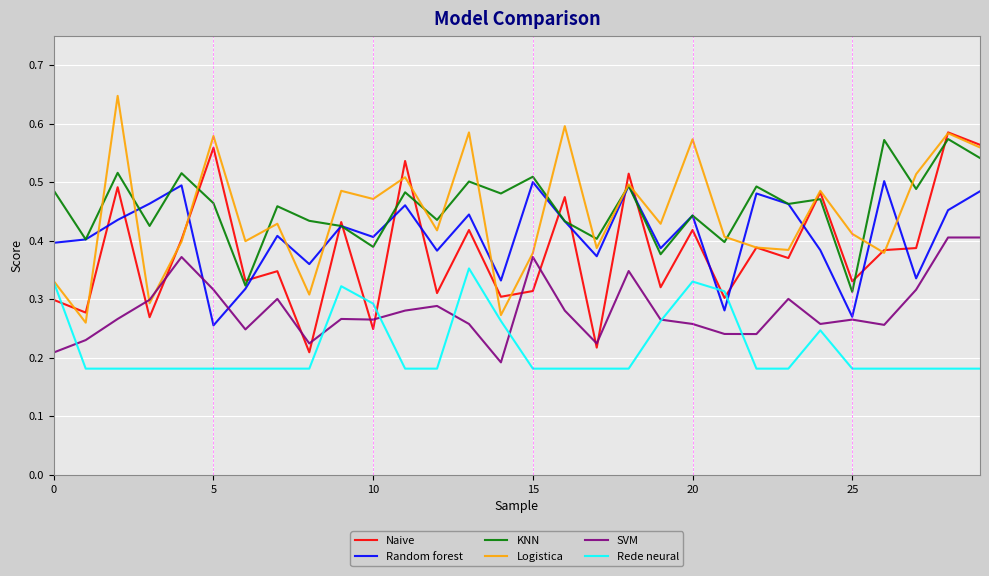

True or false: Naive has more than 0 interior local peaks.

True